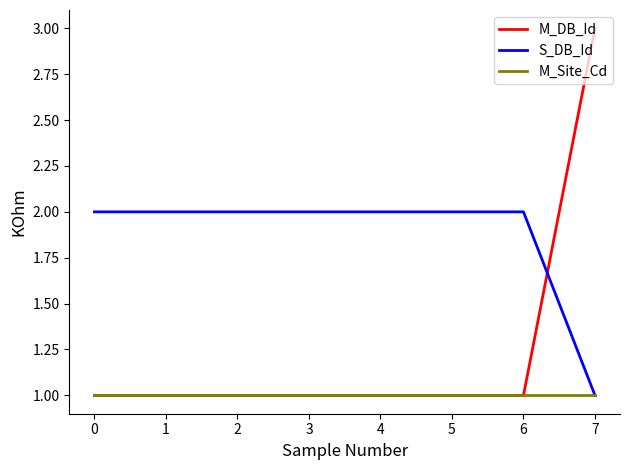

The M_DB_Id series shows 1 at 3. True or false?

True